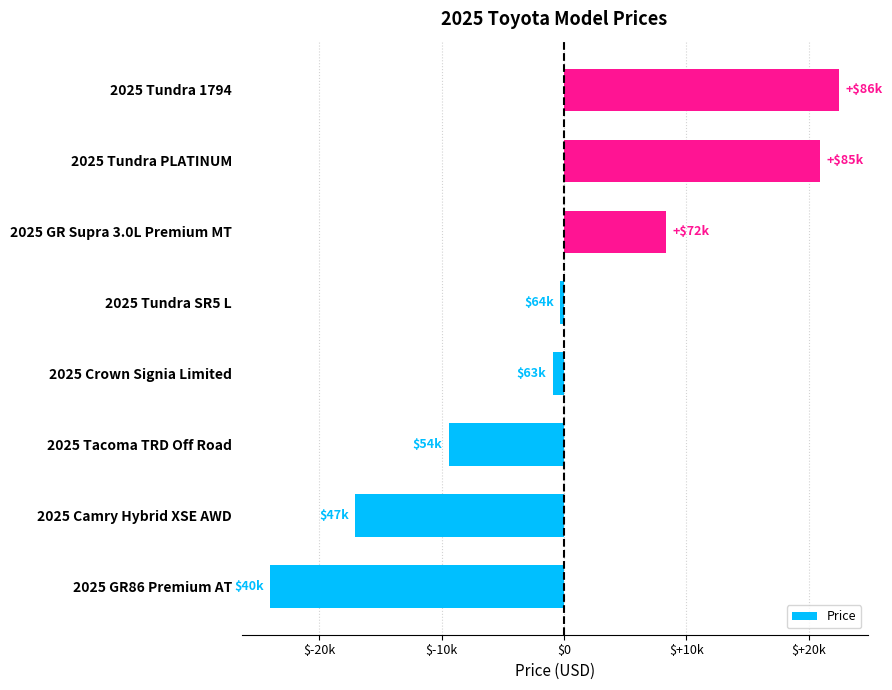

Are the bars horizontal?

Yes